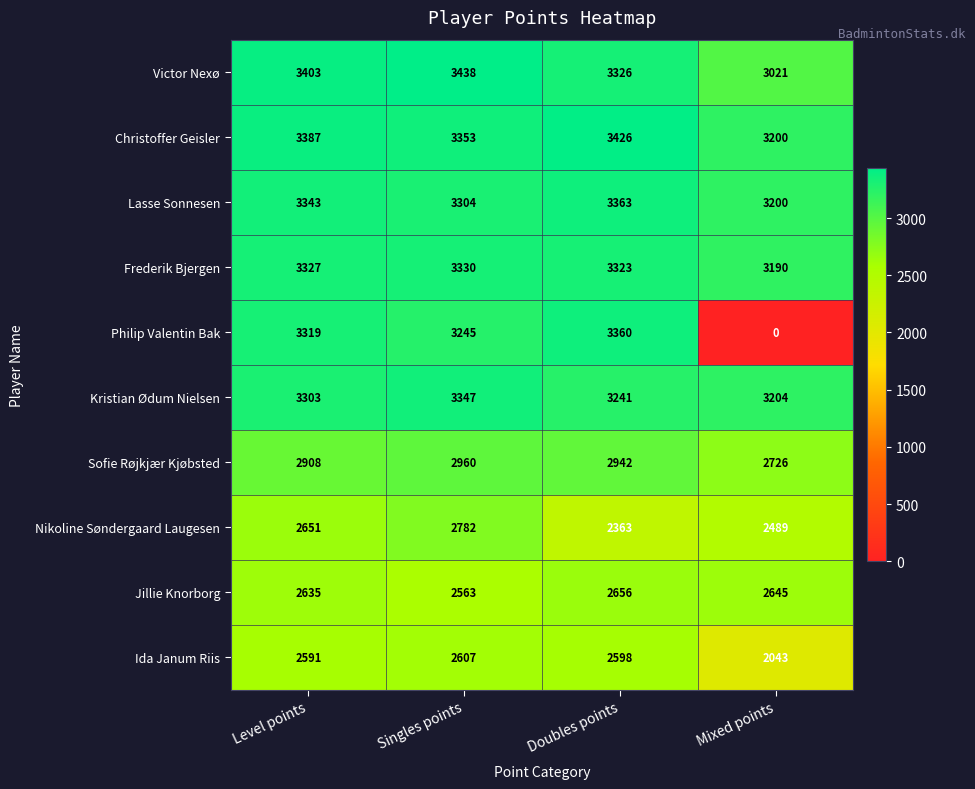

Is it true that Ida Janum Riis equals 2598 at Doubles points?

True